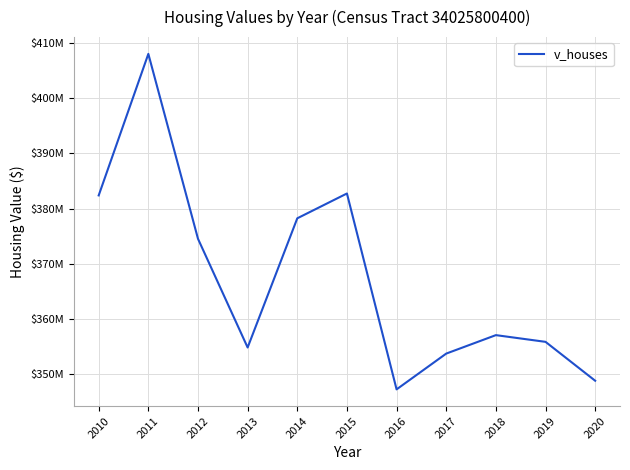

Reading left to right, what are all the values shown in this chart?

382370000	407972500	374525600	354859000	378229900	382718000	347284500	353758000	357096800	355881500	348847000